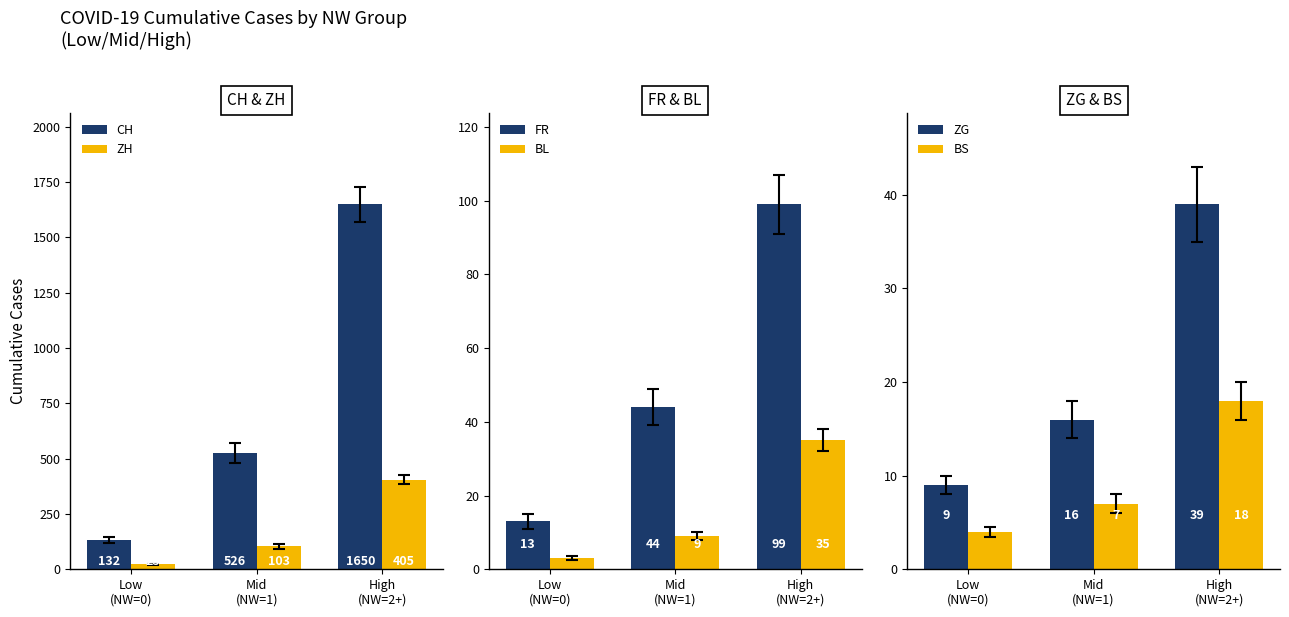

What is the value of the ZH bar at the 1st from the left?

23